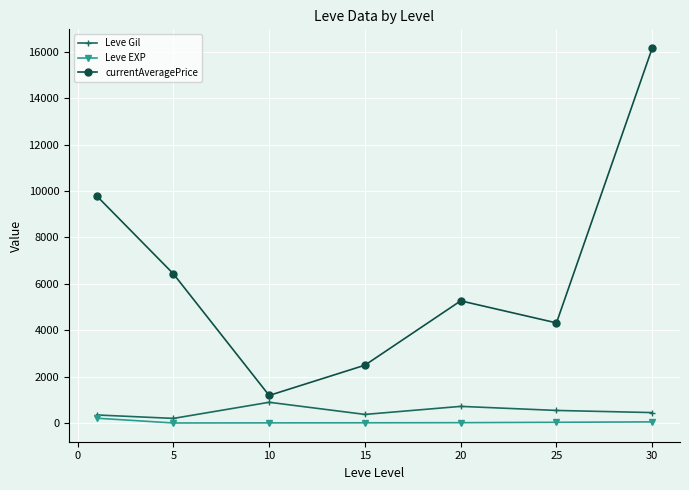

What is the minimum value for currentAveragePrice?

1190.3